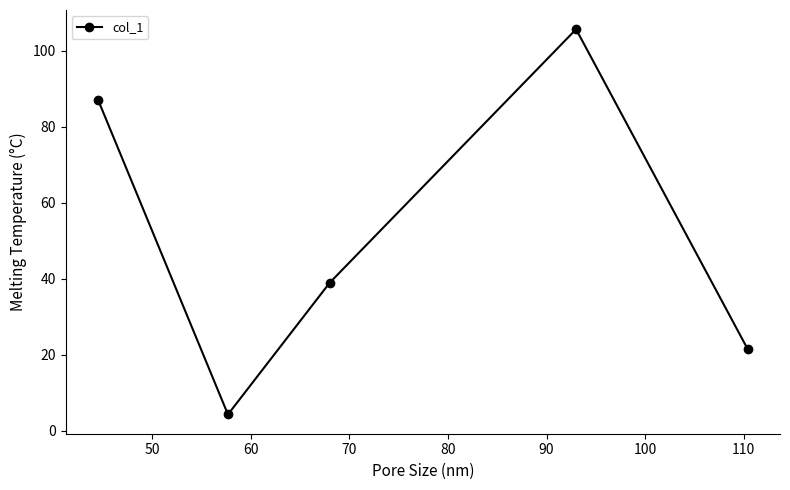

What is the maximum value shown in the chart?

105.7